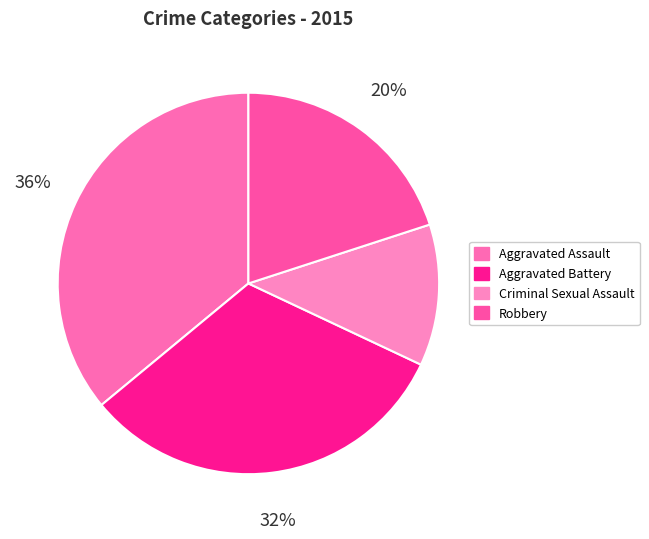

To the nearest percent, what is the difference between the largest and smallest slice percentages?

24%